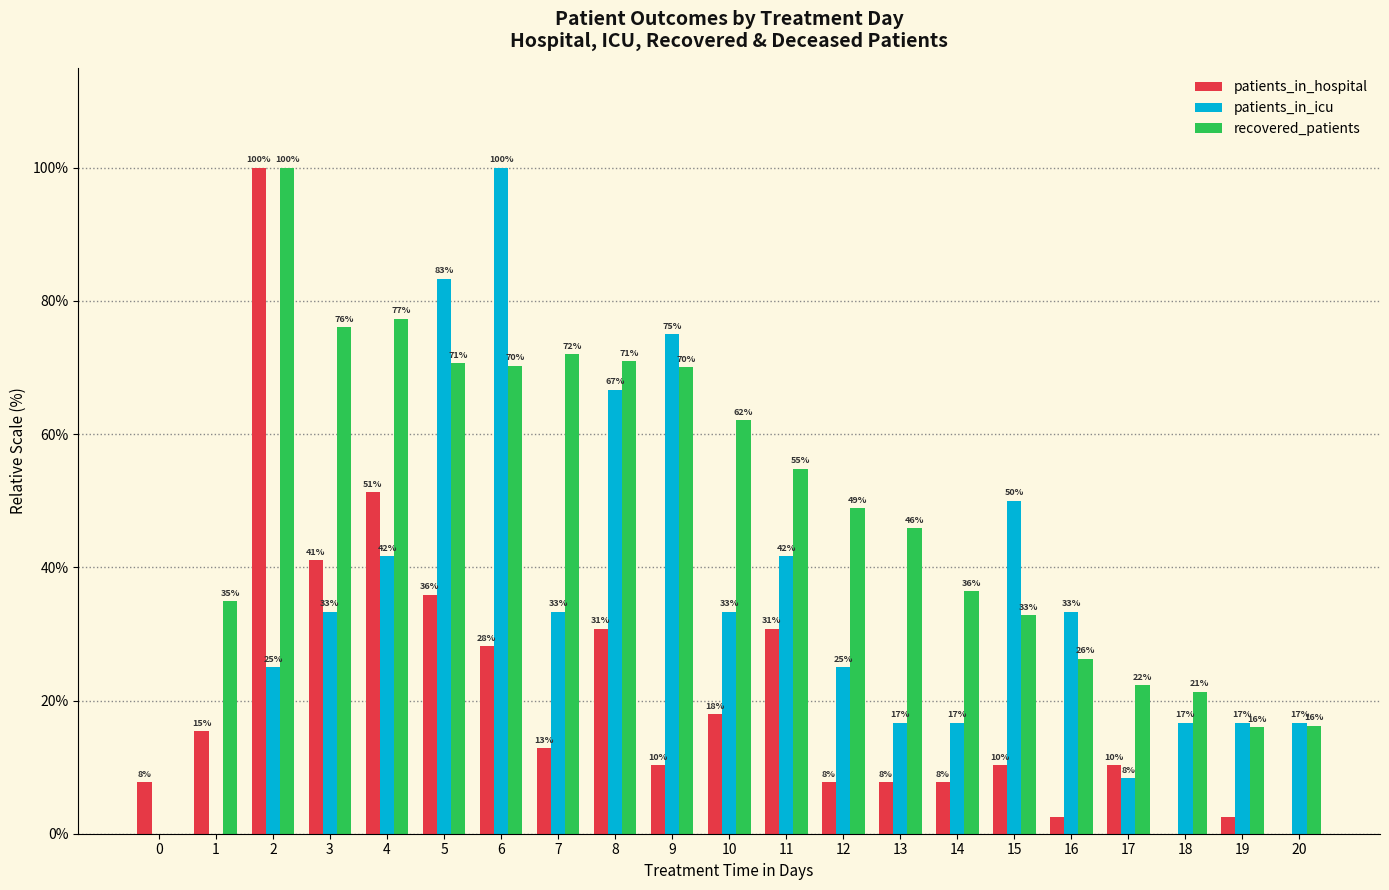

What are all the series names shown in the legend?

patients_in_hospital, patients_in_icu, recovered_patients